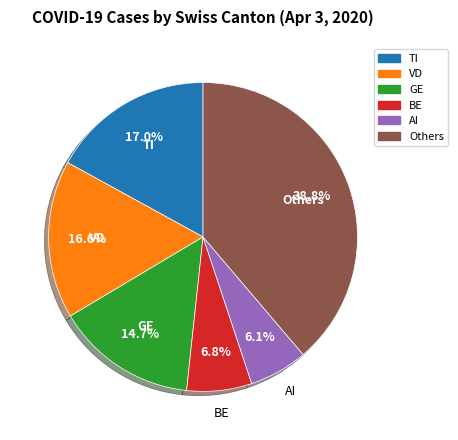

Does any single category account for the majority?

No